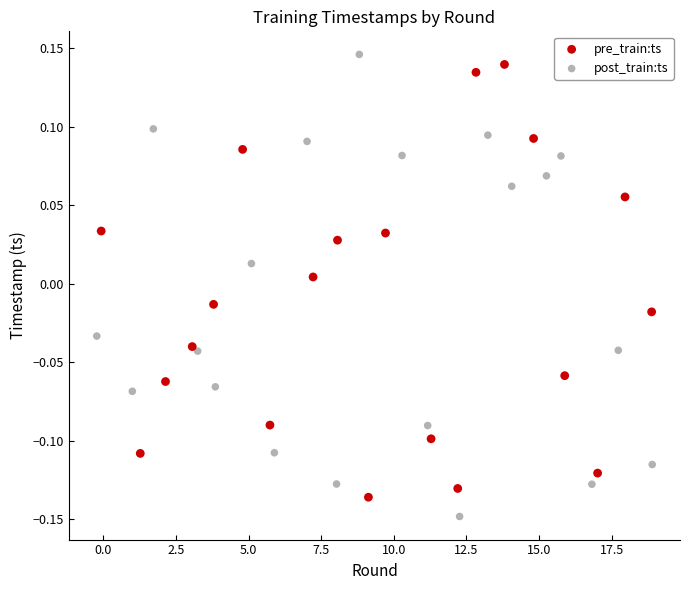

Which series reaches the maximum Y coordinate?

post_train:ts